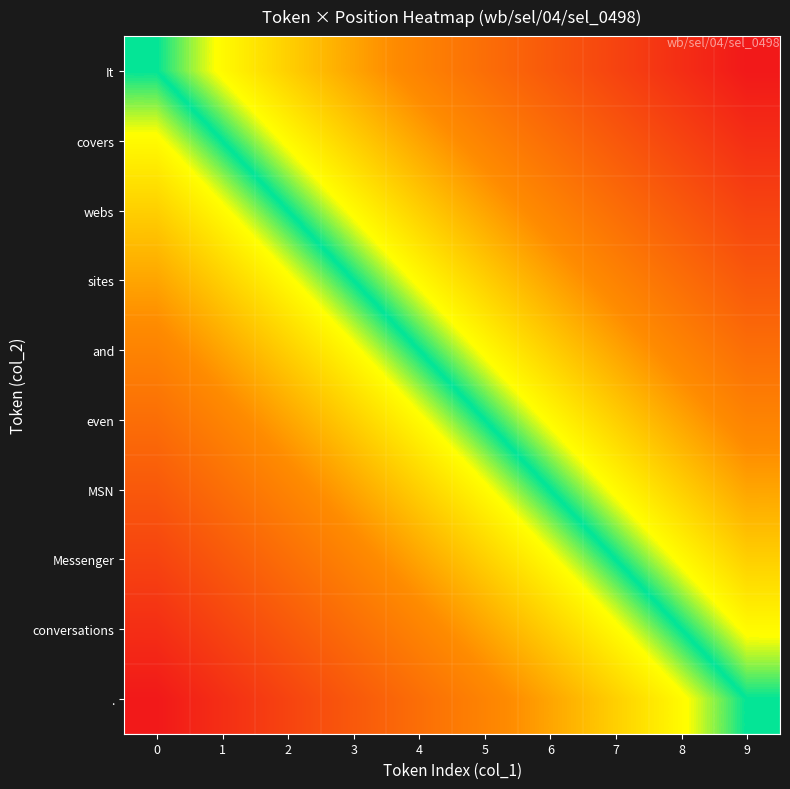

Which label corresponds to the largest value in the chart?

9